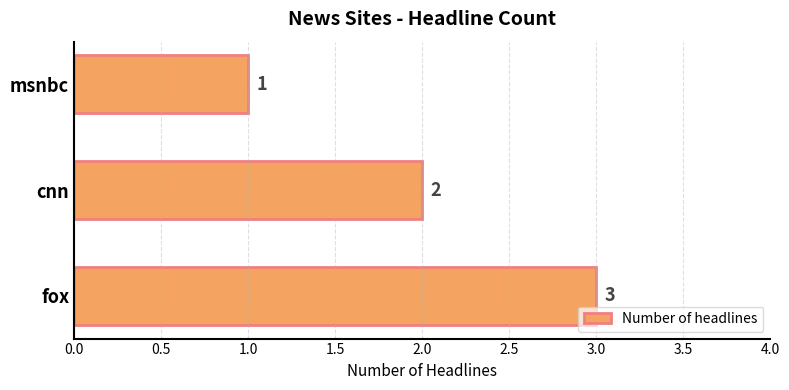

What is the greatest value displayed?

3